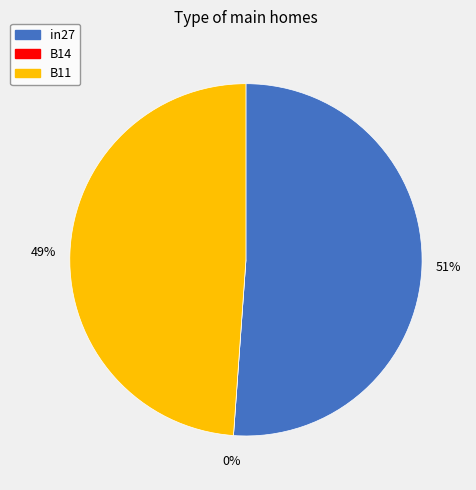

Count the number of slices in the pie.

3